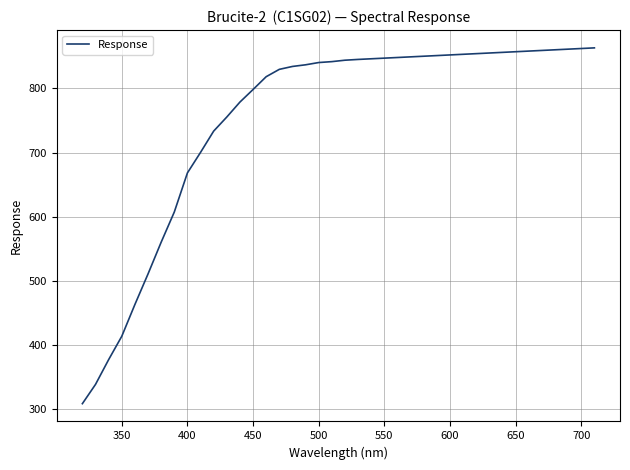

What is the difference between the maximum and minimum values?

554.2